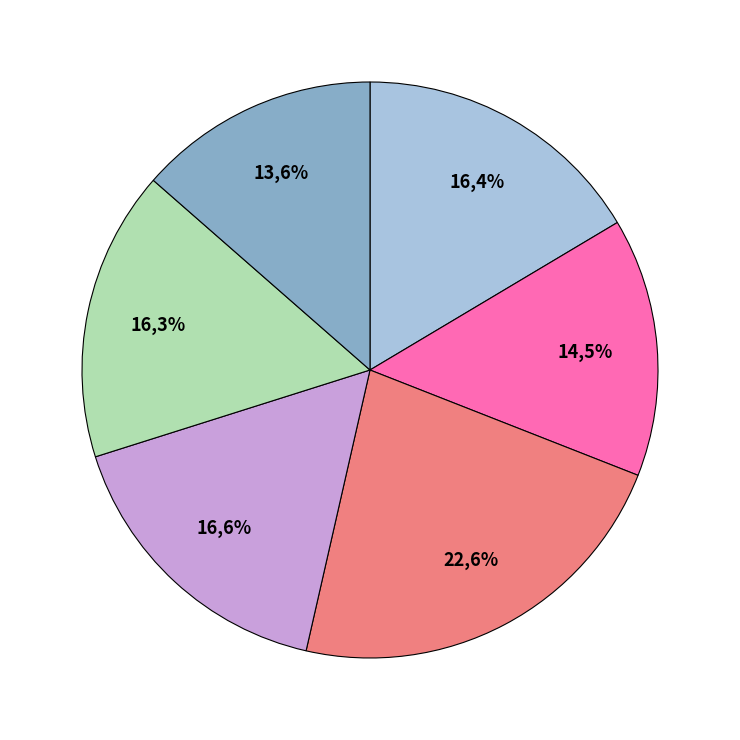

Combined, do pulse_channel_4 and pulse_channel_1 account for over 50%?

No